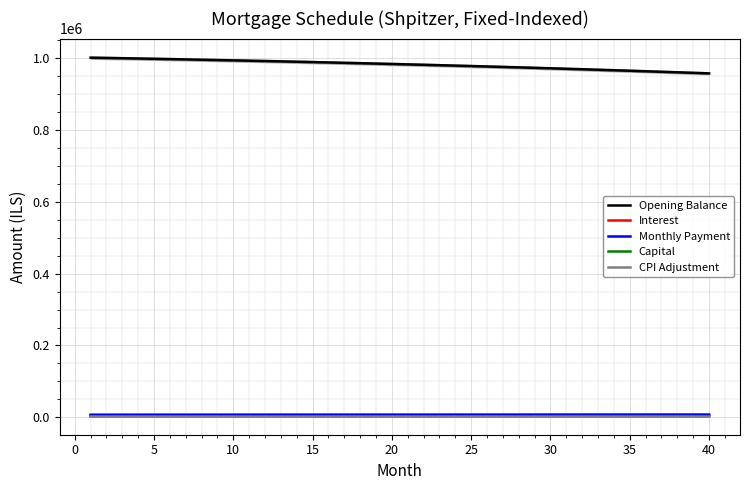

What is the minimum value for Opening Balance?

957906.9